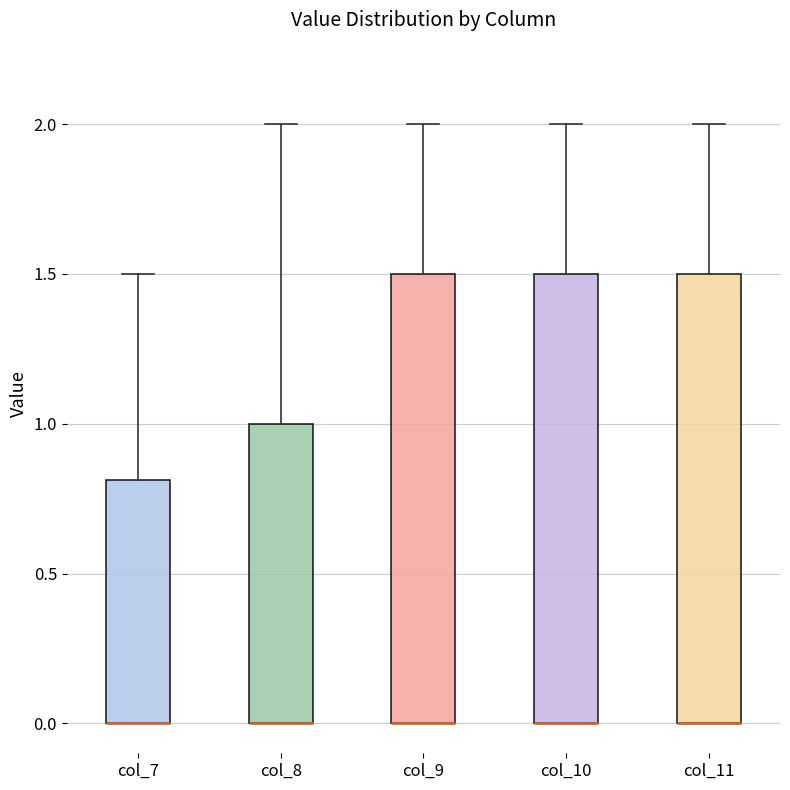

Where does the upper whisker of the box for col_11 end on the y-axis? The values are not printed on the chart, so give them approximately, as read against the axis.

2.0